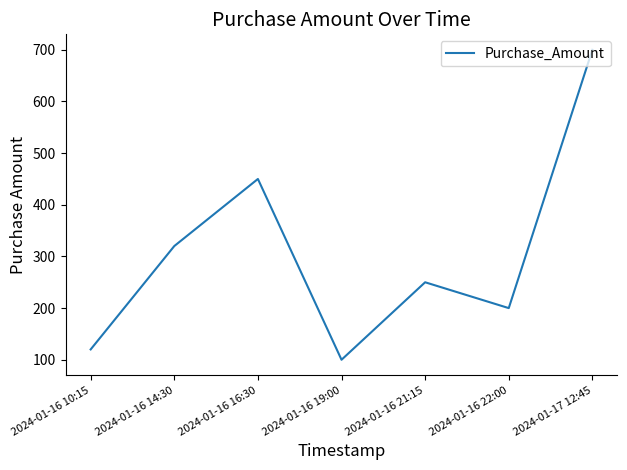

What is the difference between the maximum and minimum values?

600.0